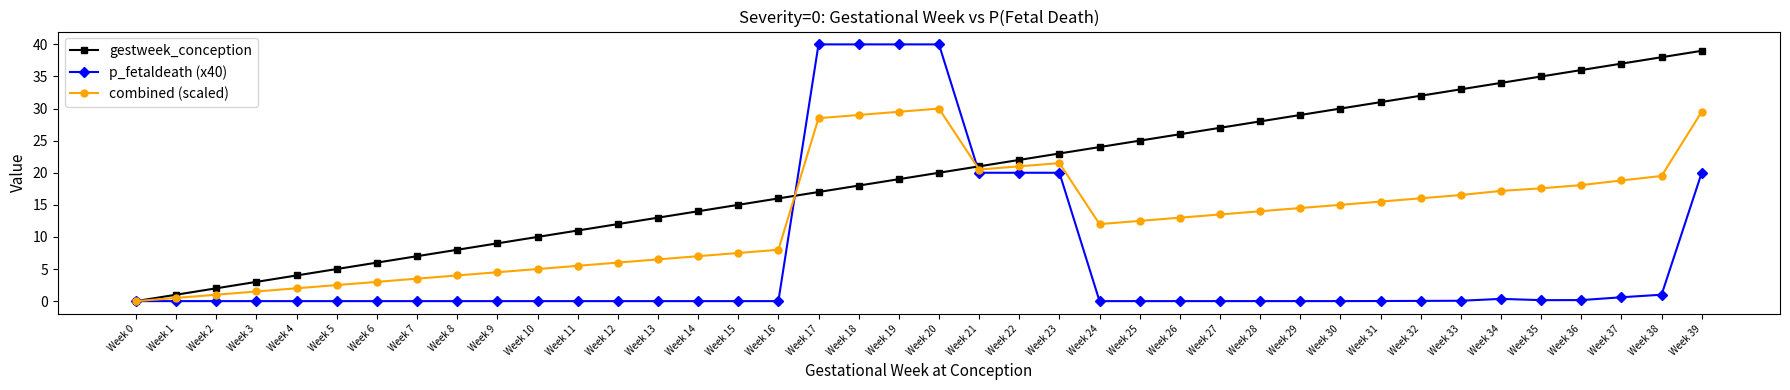

True or false: combined (scaled) has a value of 0.5 at Week 1.

True